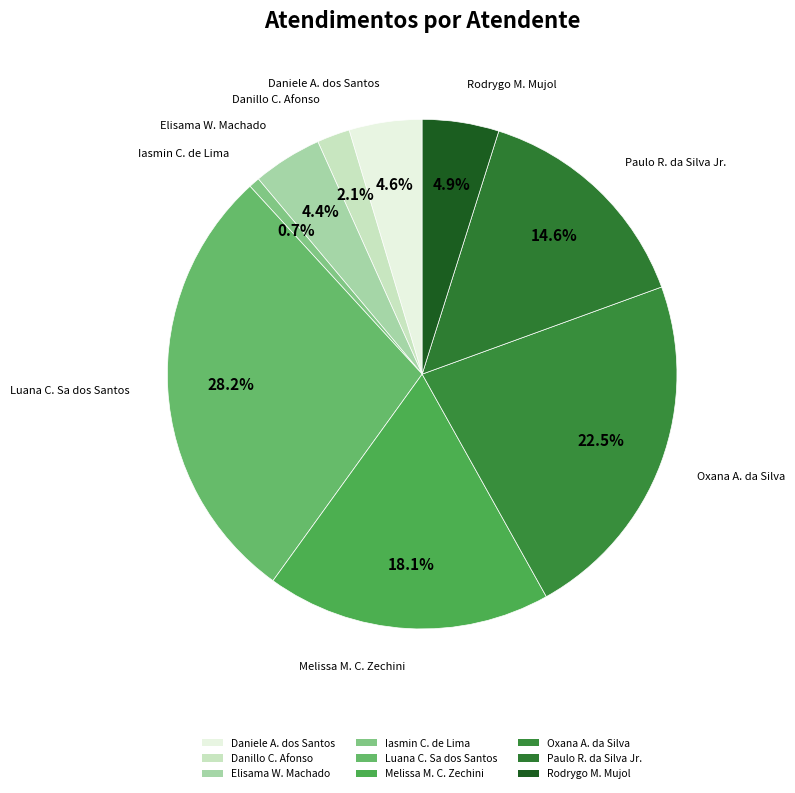

Which slice is the smallest?

Iasmin Correa de Lima